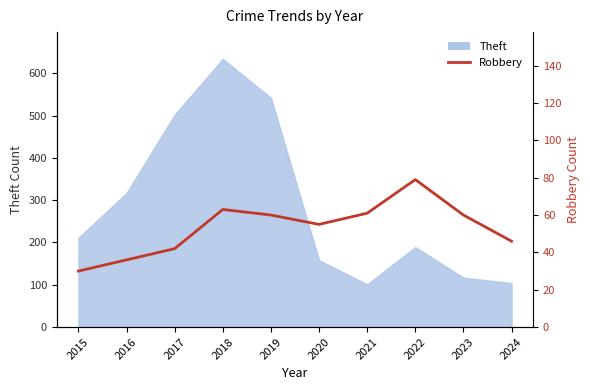

What is the sum of all values?

532